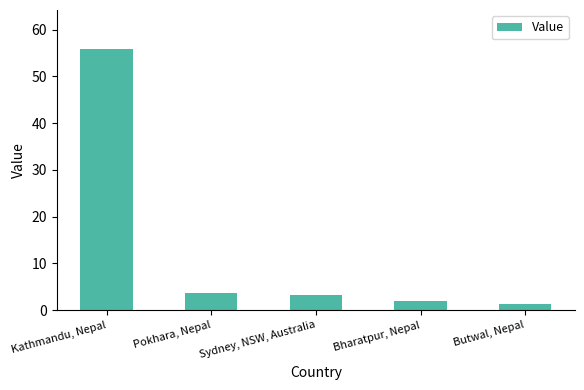

List the labels in order of value, smallest first.

Butwal, Nepal, Bharatpur, Nepal, Sydney, NSW, Australia, Pokhara, Nepal, Kathmandu, Nepal